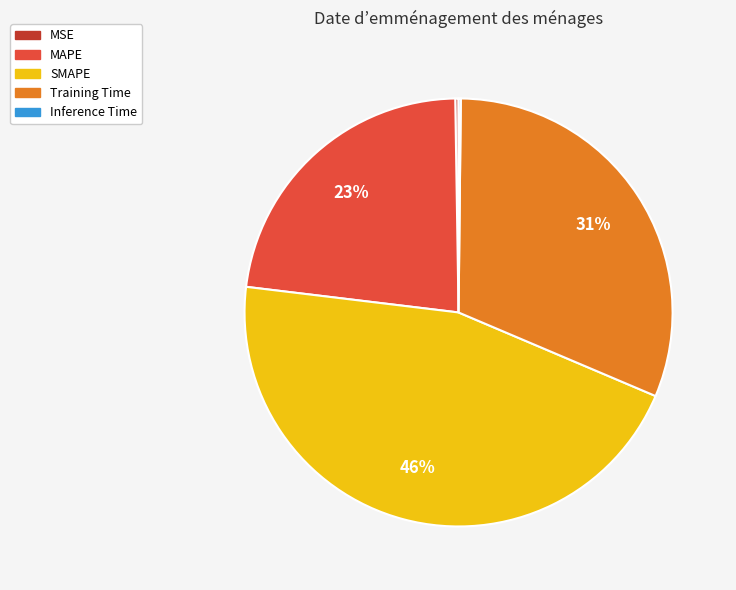

Approximately how many times larger is the value at MAPE compared to SMAPE?

0.5